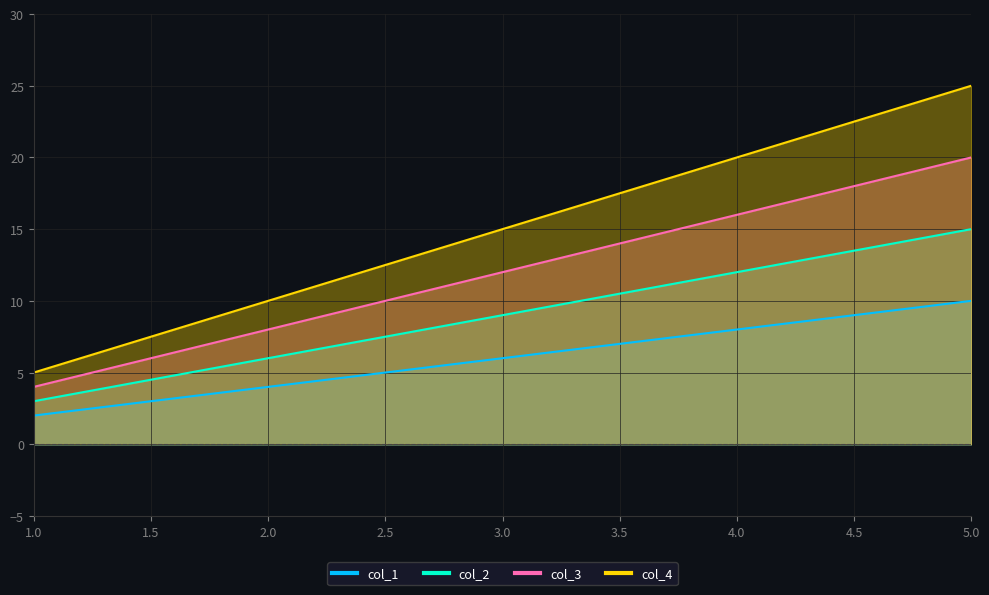

Reading left to right, extract all data points from this chart.

col_1: 1=2	2=4	3=6	4=8	5=10
col_2: 1=3	2=6	3=9	4=12	5=15
col_3: 1=4	2=8	3=12	4=16	5=20
col_4: 1=5	2=10	3=15	4=20	5=25